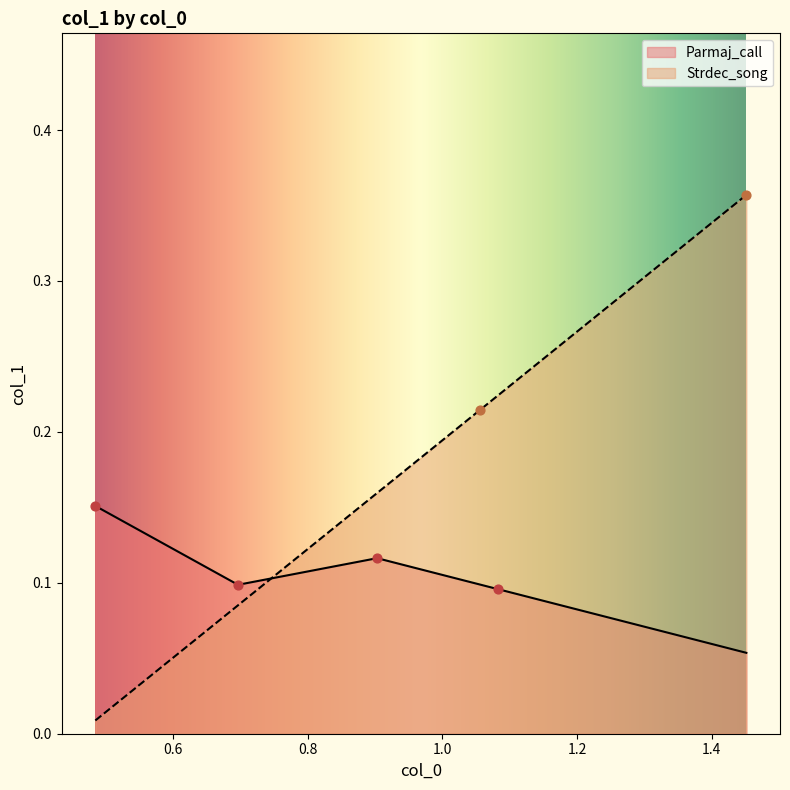

Between 0.8 and 1.0, which is larger?

0.8